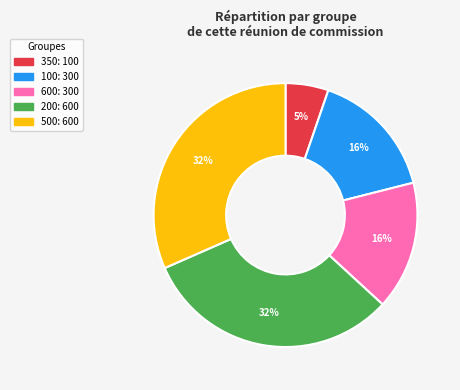

True or false: 600 accounts for 16% of the total.

True